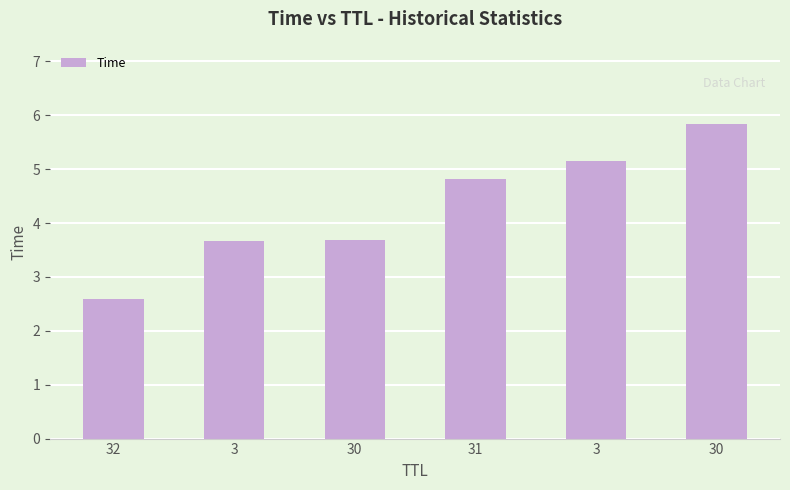

How many data points are above 4?

3